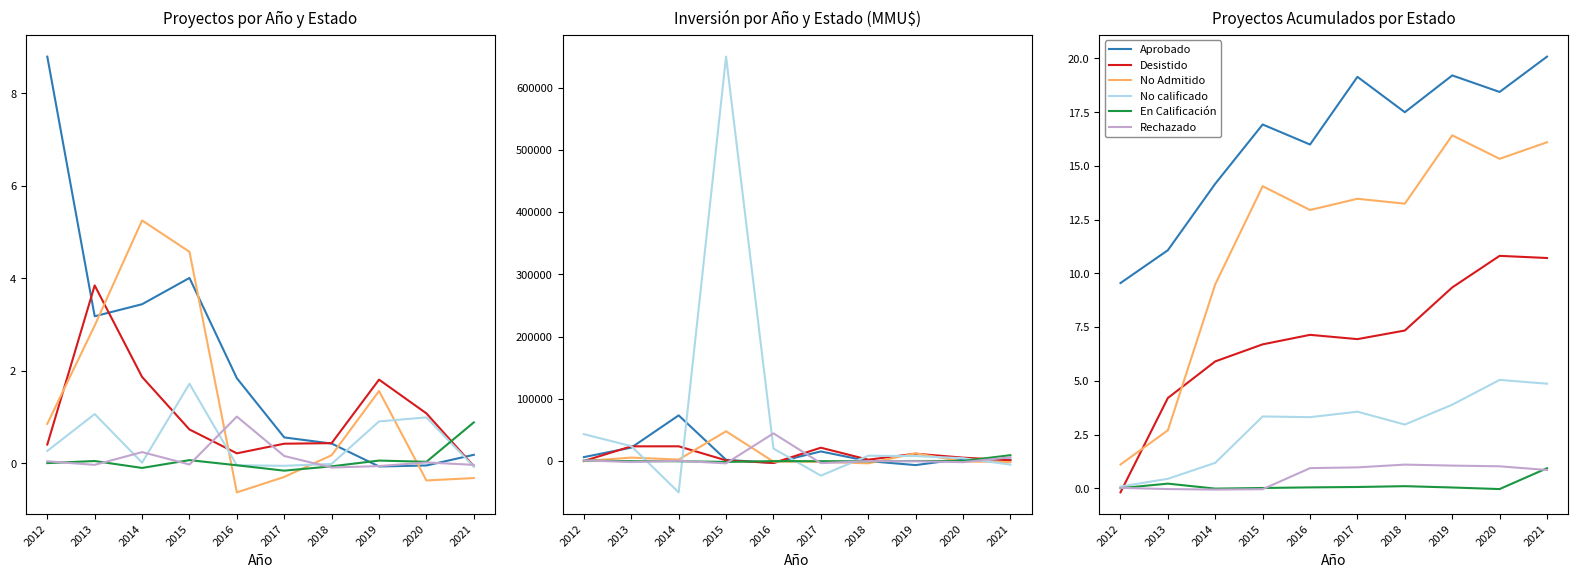

How many values in the En Calificación series are below 0?

2